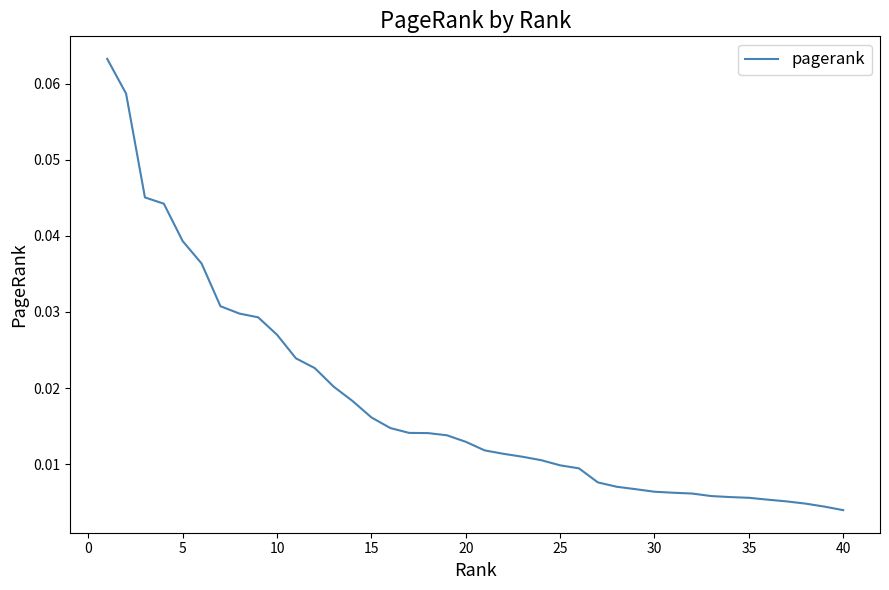

True or false: there are more than 0 points higher than both neighbors.

False